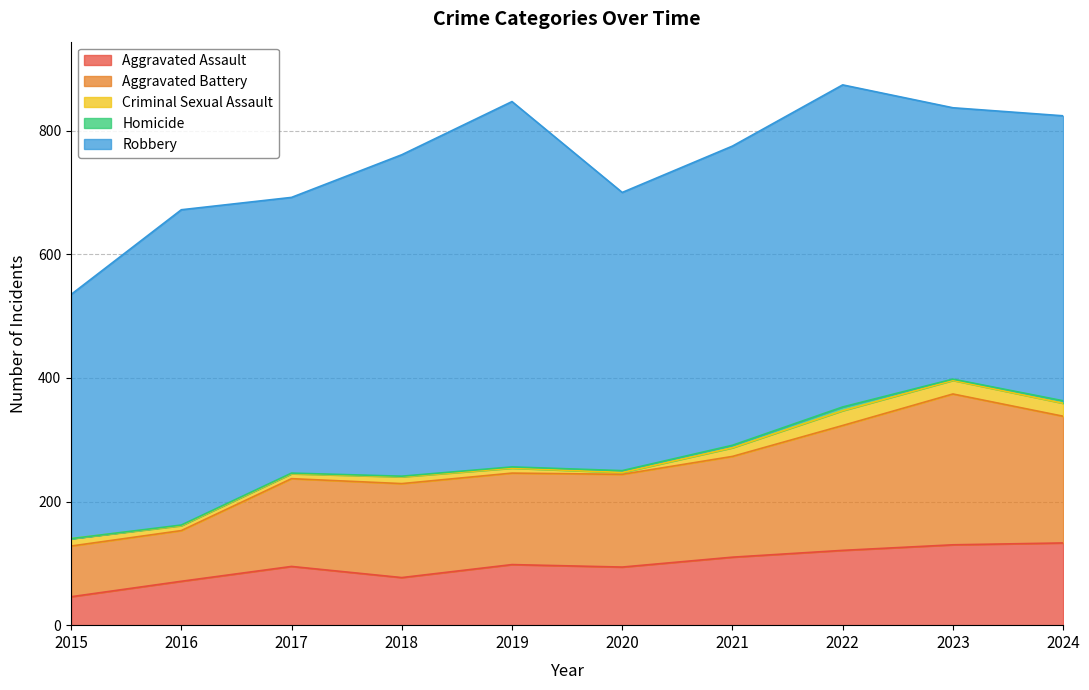

What is the value of the Robbery point at the 10th from the left?

461